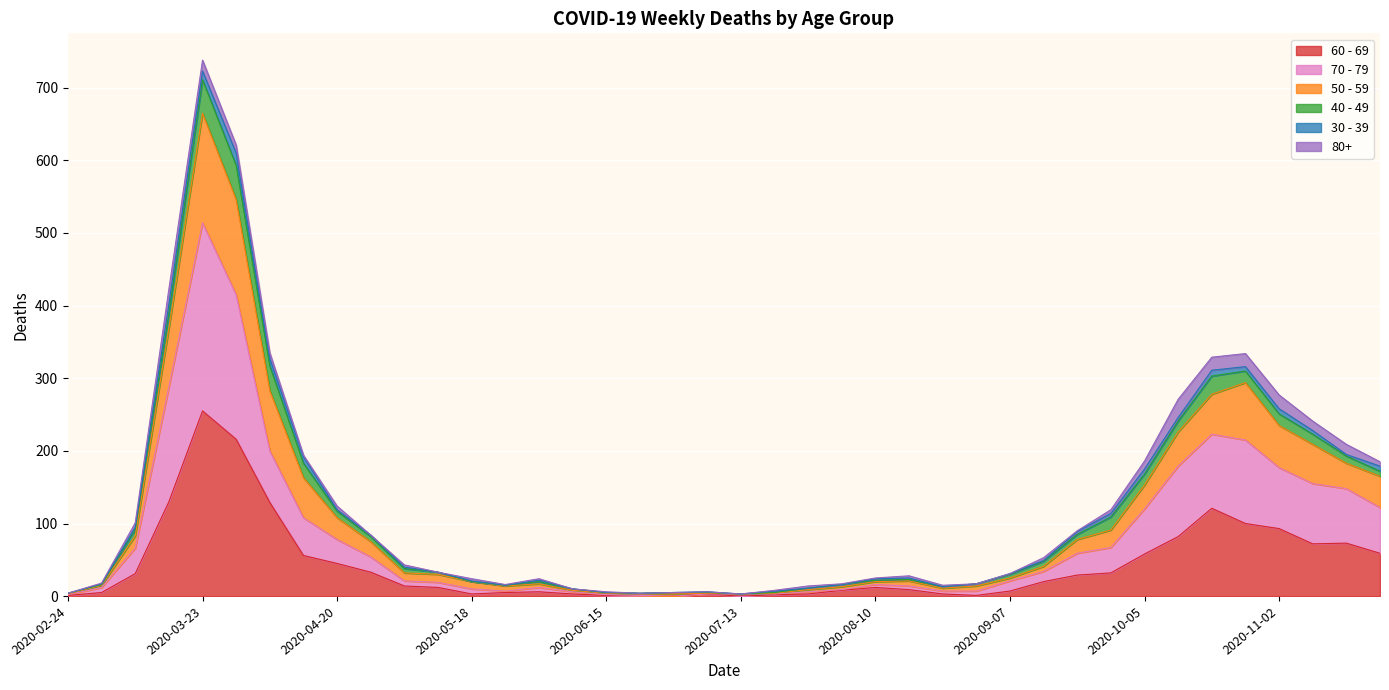

What is the approximate value of 60 - 69 at 2020-09-07, to the nearest 5?

5